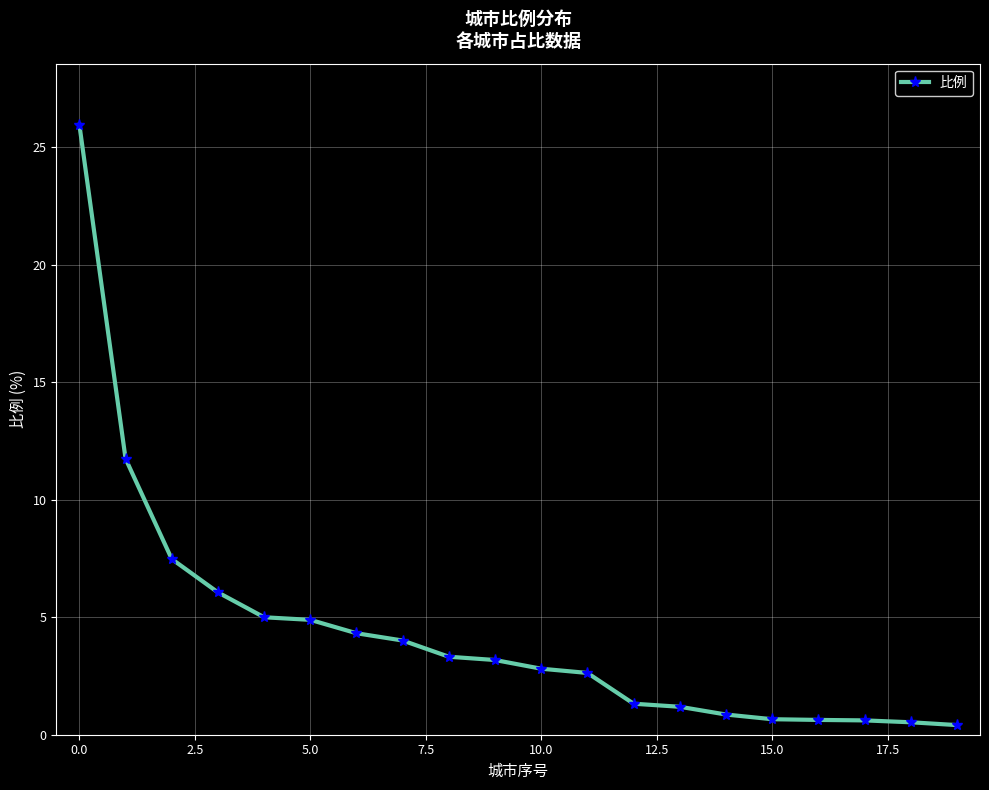

What is the difference between the second highest and second lowest values?

11.2